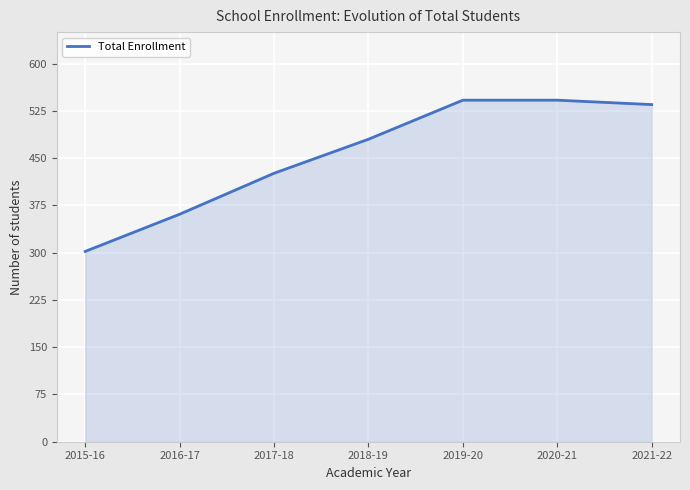

What is the ratio of the value at 2015-16 to the value at 2020-21?

0.6